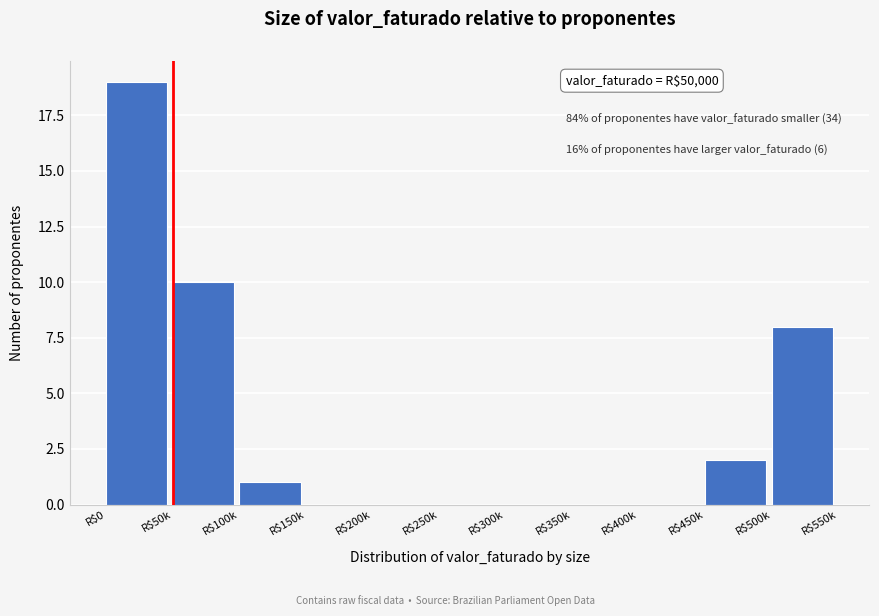

The value at R$450k is 2. True or false?

True